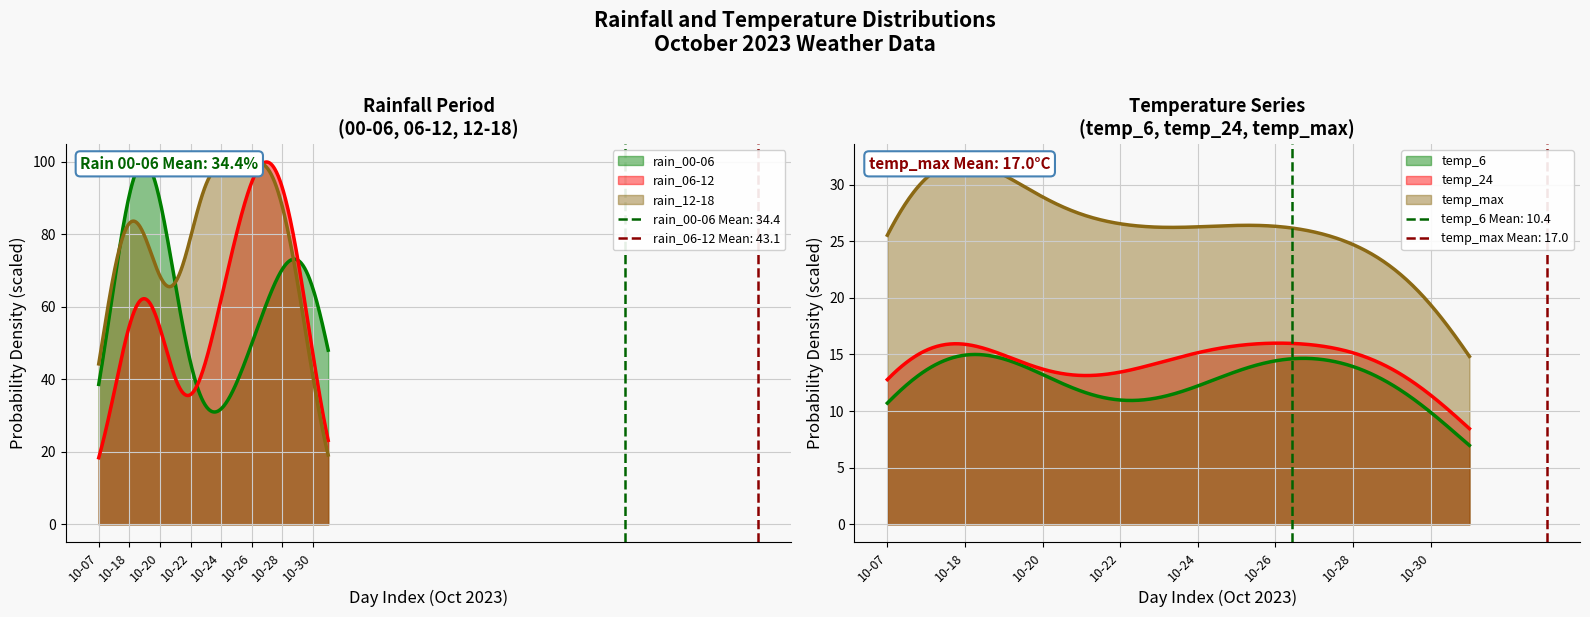

True or false: temp_6 has a value of 23 at 2023-10-29.

False